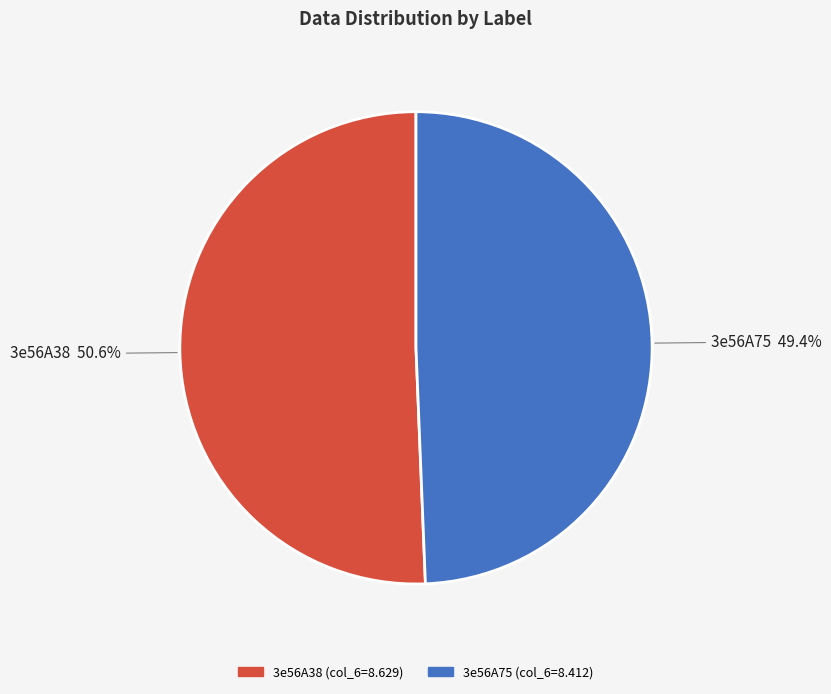

Which slice is the largest?

3e56A38